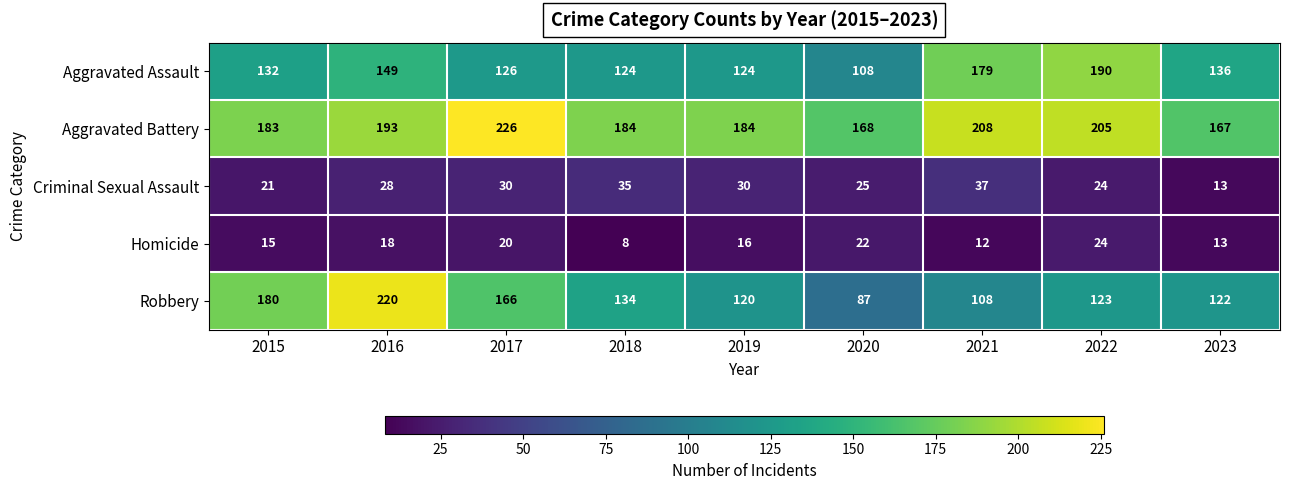

Read the Homicide value at 2022.

24